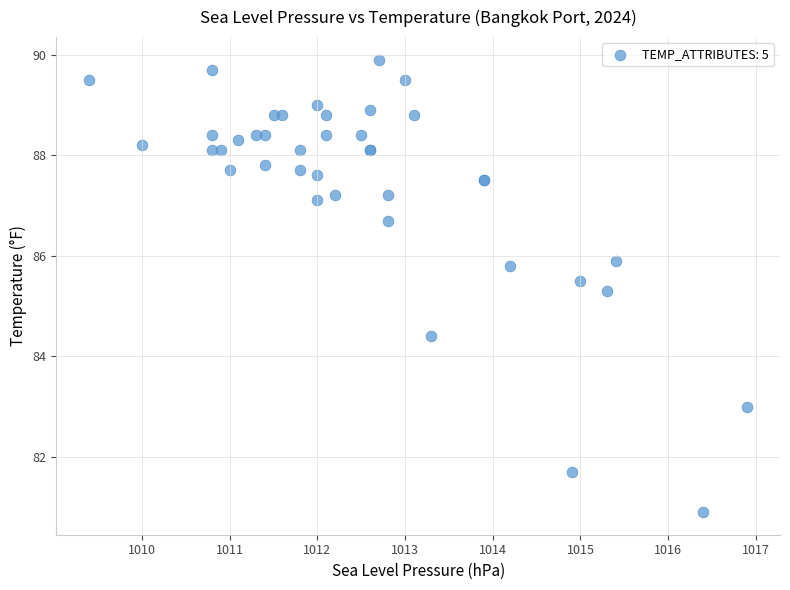

What Y value in the scatter plot is closest to 85?

85.3